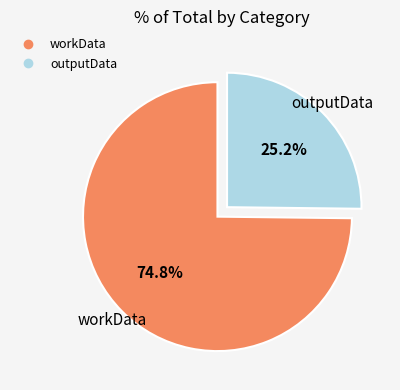

Count the number of slices in the pie.

2